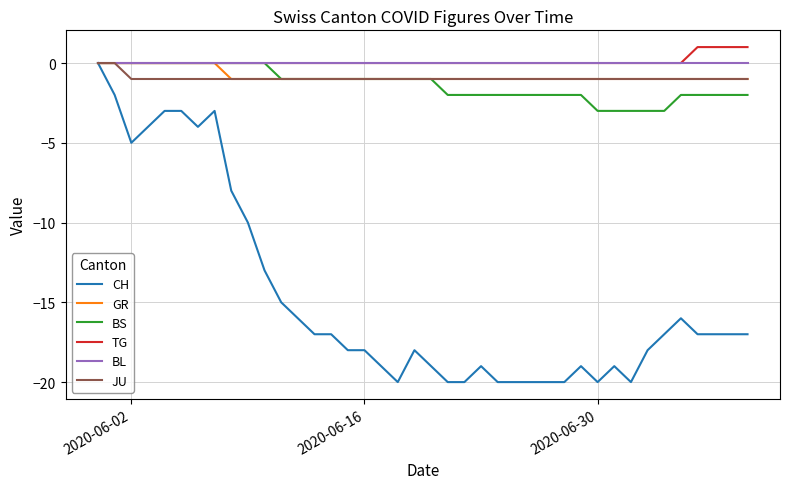

What are all the series names shown in the legend?

CH, GR, BS, TG, BL, JU